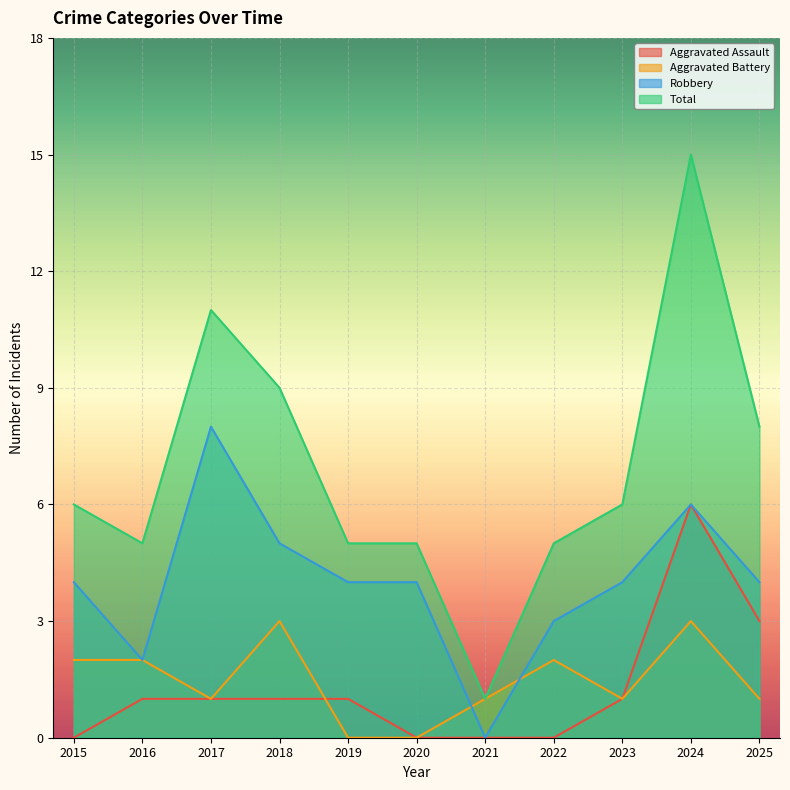

Count the number of categories in the chart.

11